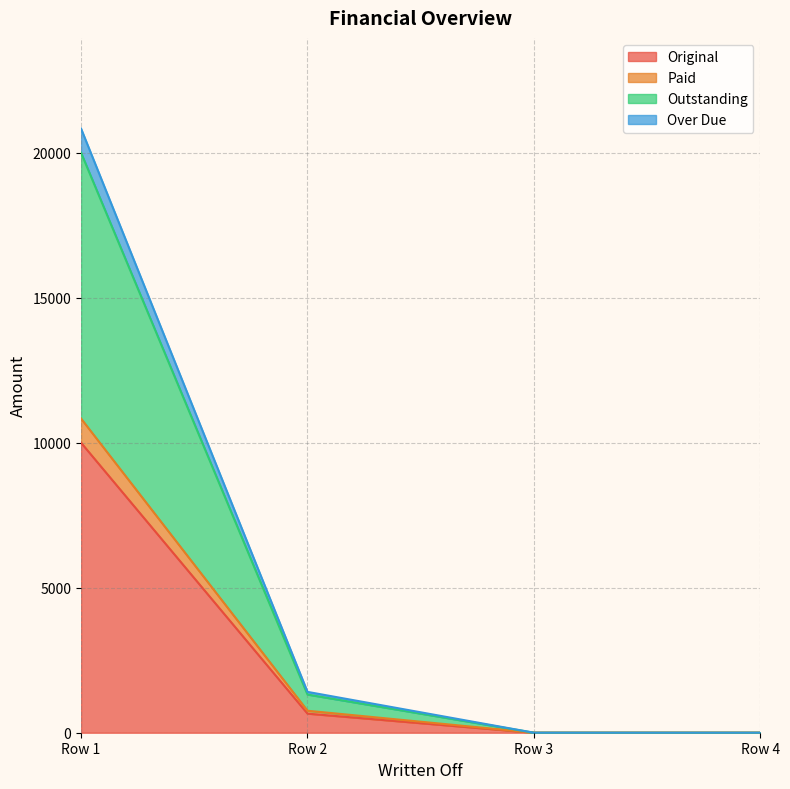

Count the number of categories in the chart.

4